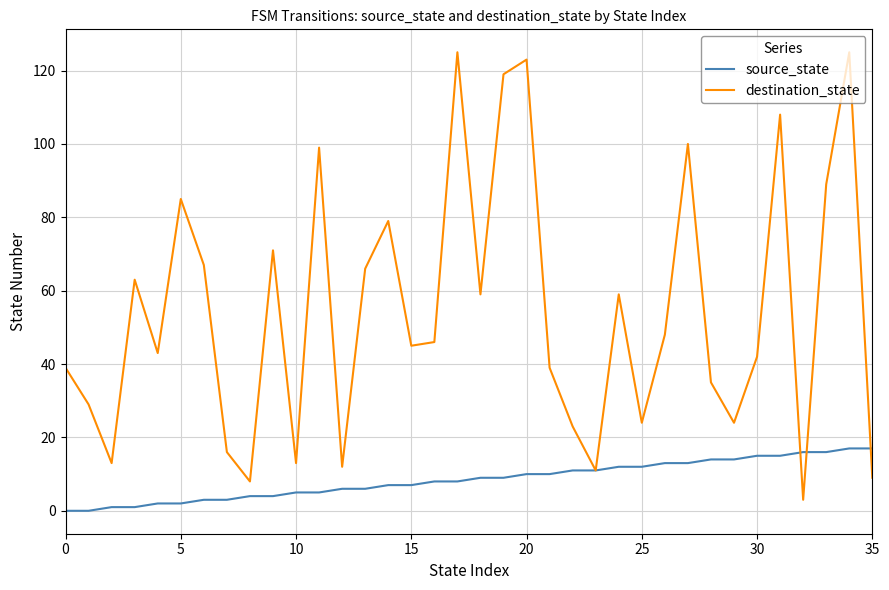

Which series has the largest range (max minus min)?

destination_state